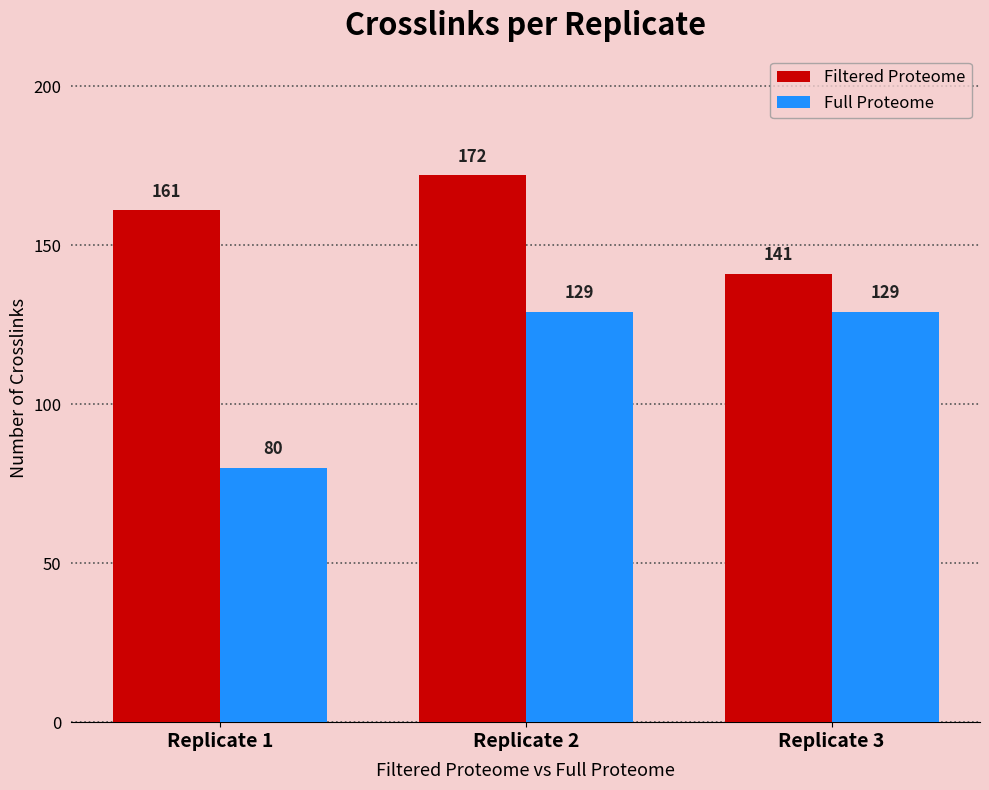

At how many categories does at least one series exceed 128?

3